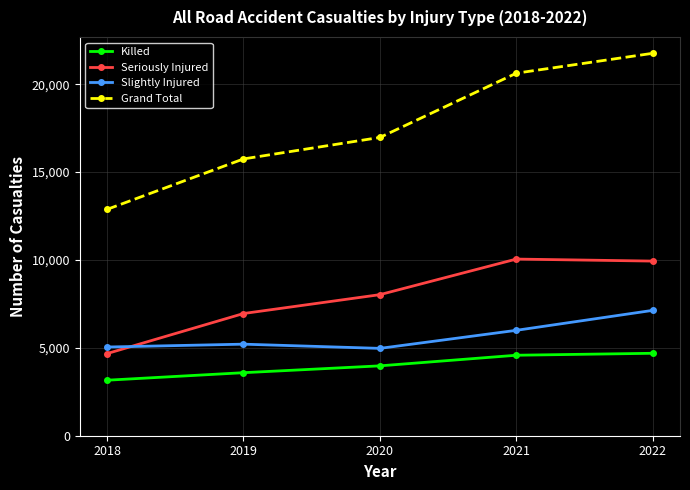

What is the difference between the maximum and minimum values in the Seriously Injured series?

5377